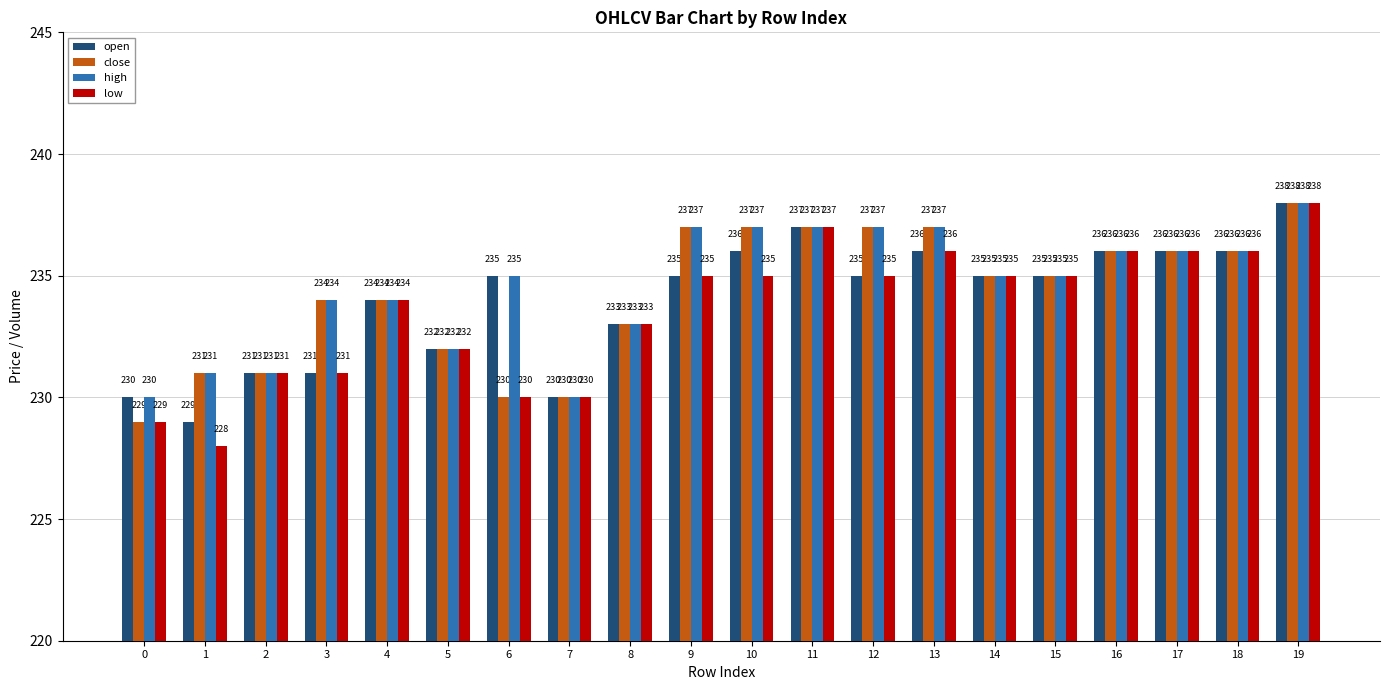

What is the sum of the low values at 0 and 6?

459